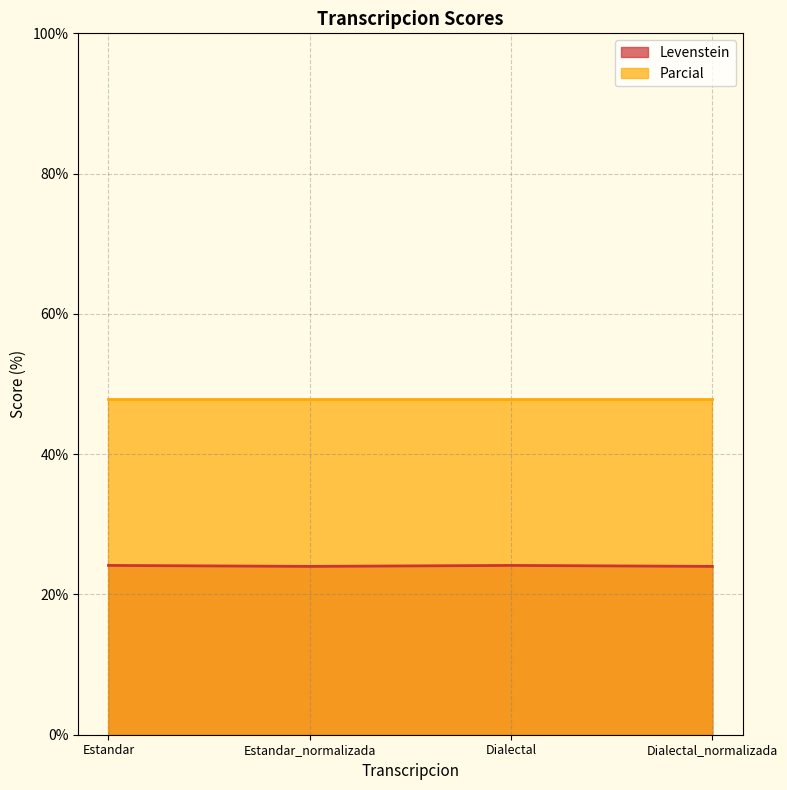

What is the sum of the values at Dialectal and Dialectal_normalizada?

48.1